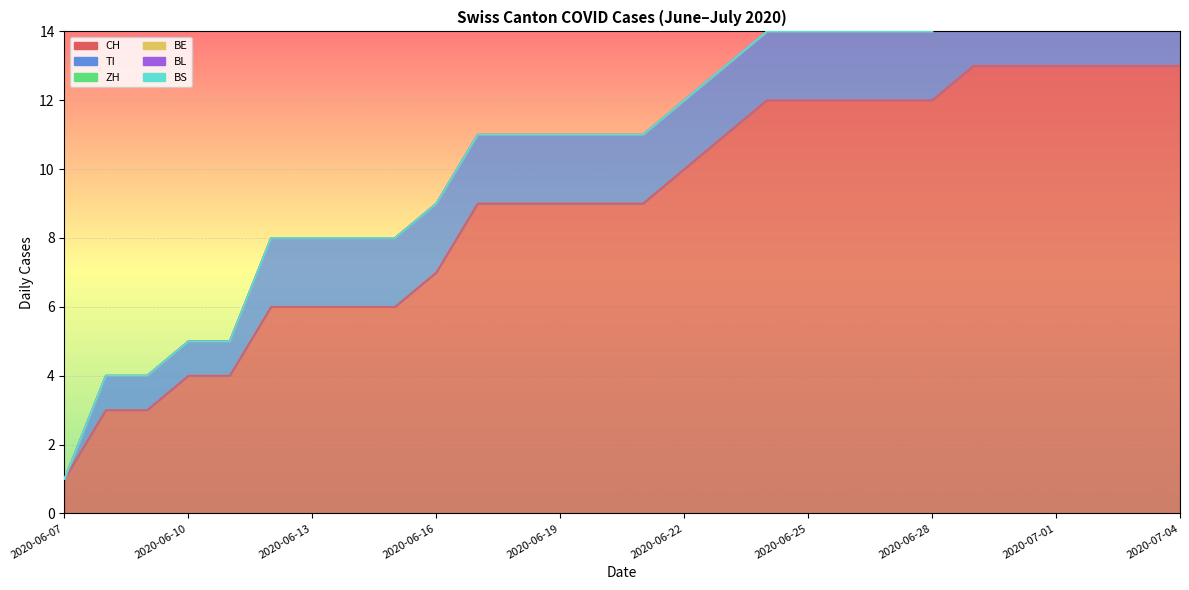

The value of ZH at 2020-06-21 is 0. True or false?

True